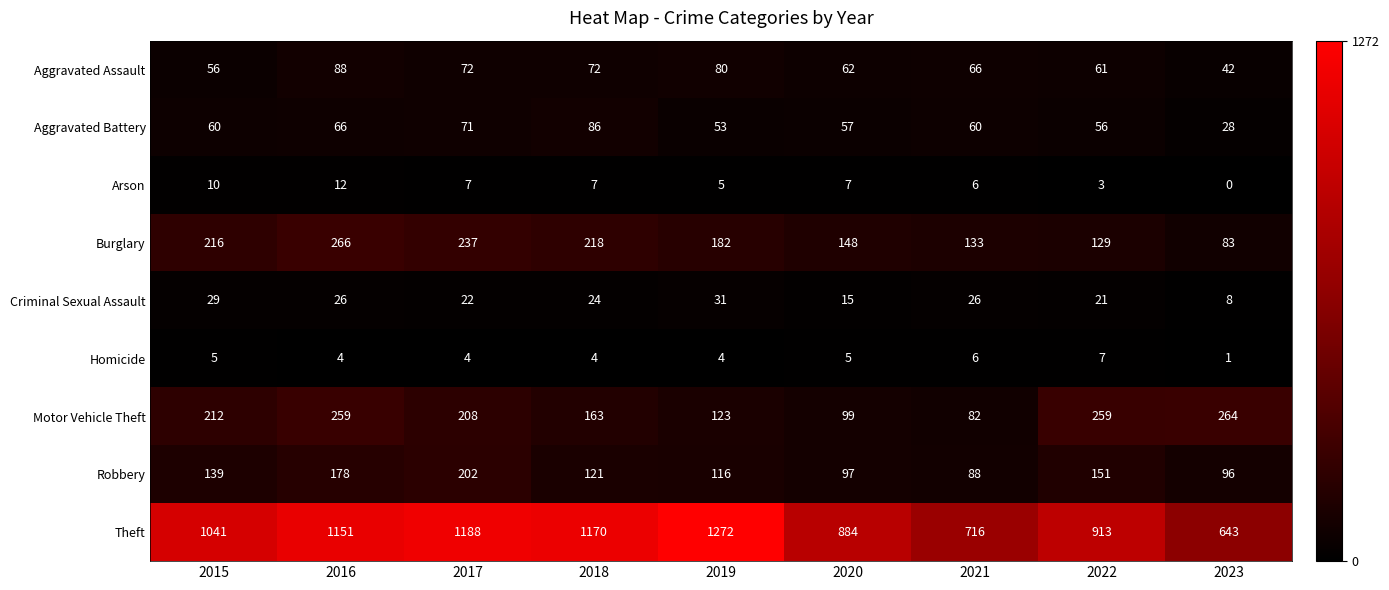

What is the highest value of the Criminal Sexual Assault series?

31